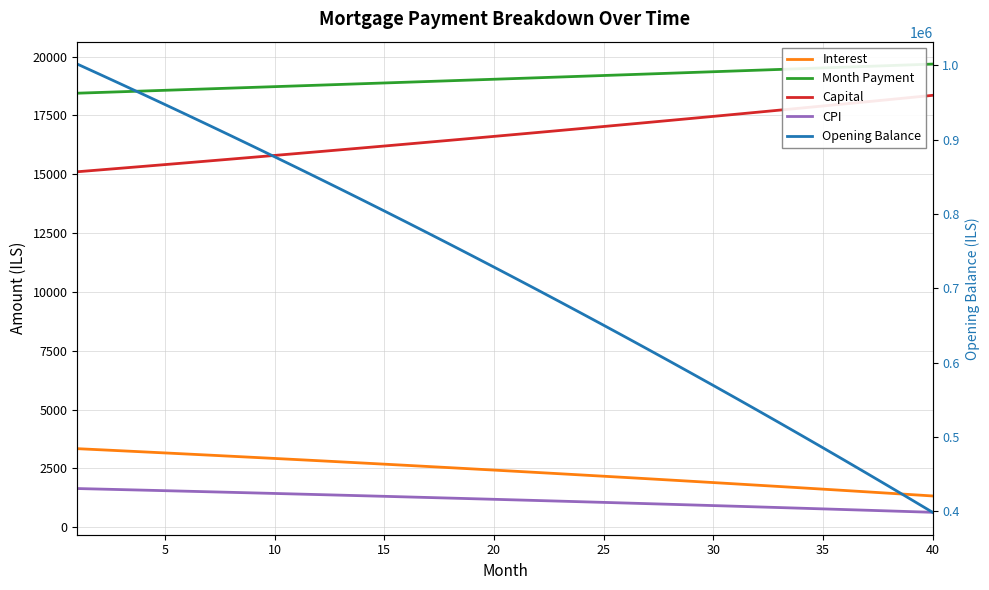

Is the value of Month Payment at 34 greater than the value of Interest at 15?

Yes